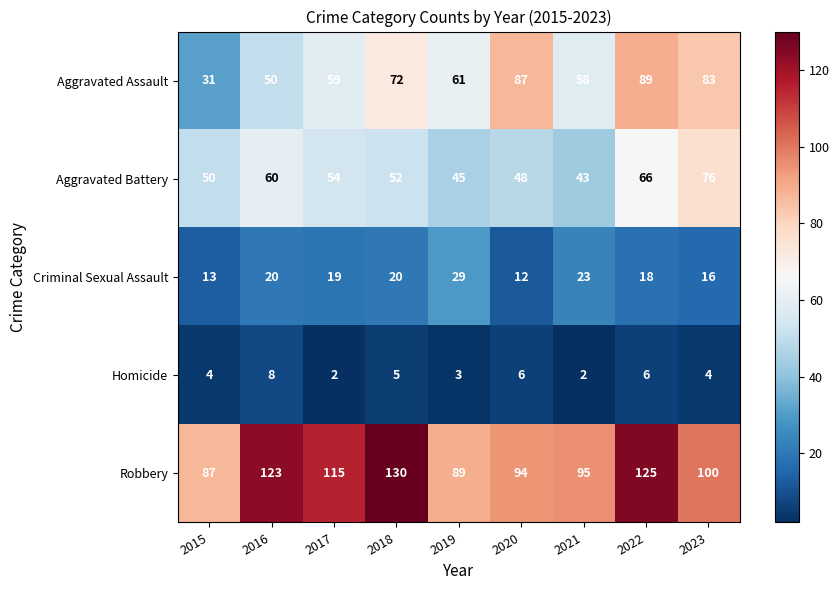

Rank the series by their maximum value, from lowest to highest.

Homicide, Criminal Sexual Assault, Aggravated Battery, Aggravated Assault, Robbery